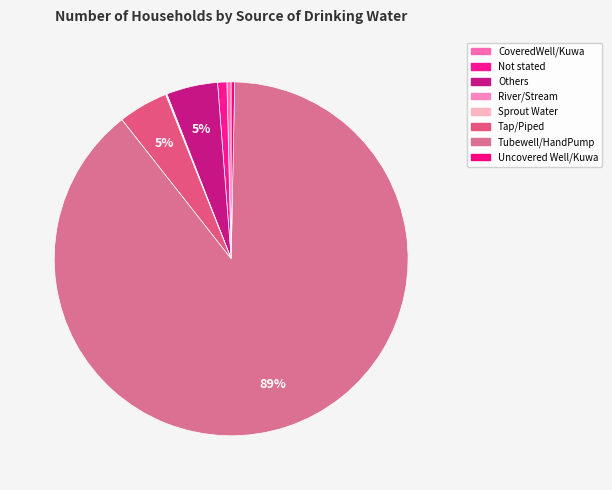

Count the number of slices in the pie.

8